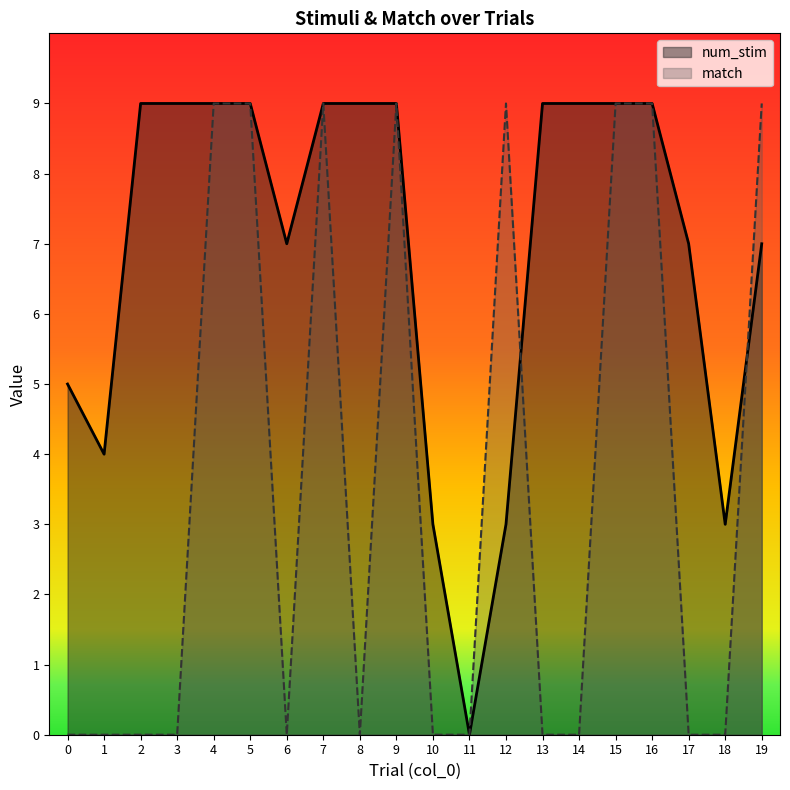

What is the highest value of the num_stim series?

9